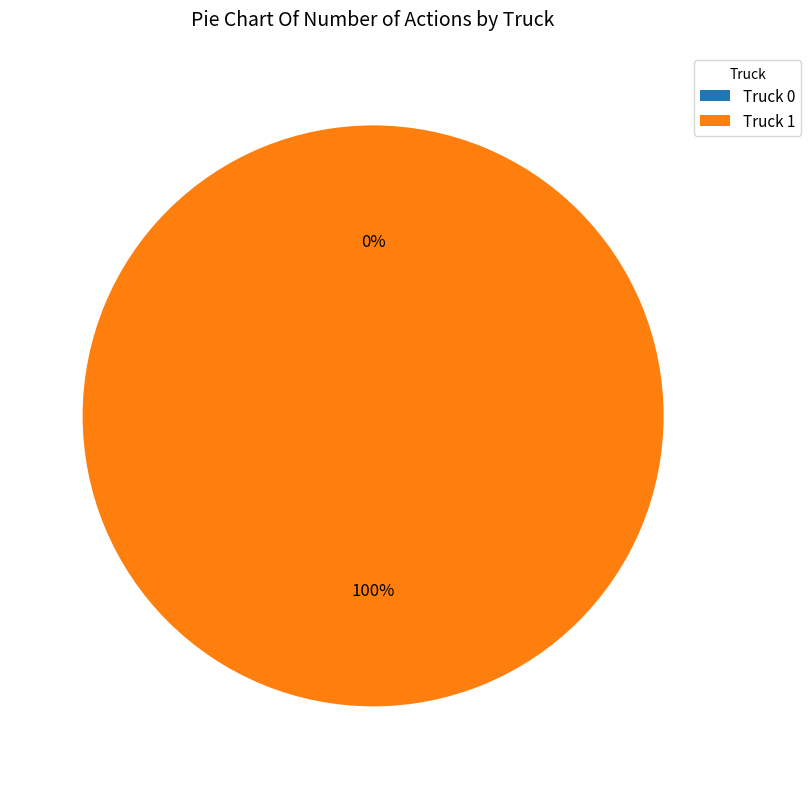

To the nearest percent, what is the difference between the Truck 0 and Truck 1 slice percentages?

100%